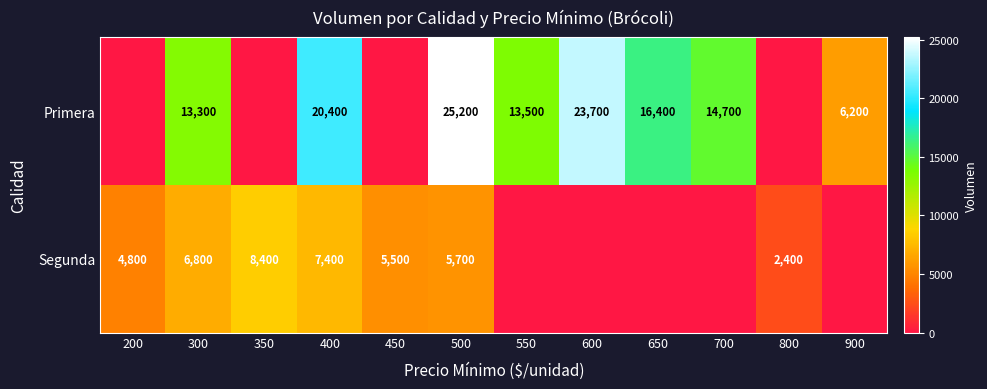

True or false: Primera has a value of 27070 at 400.

False